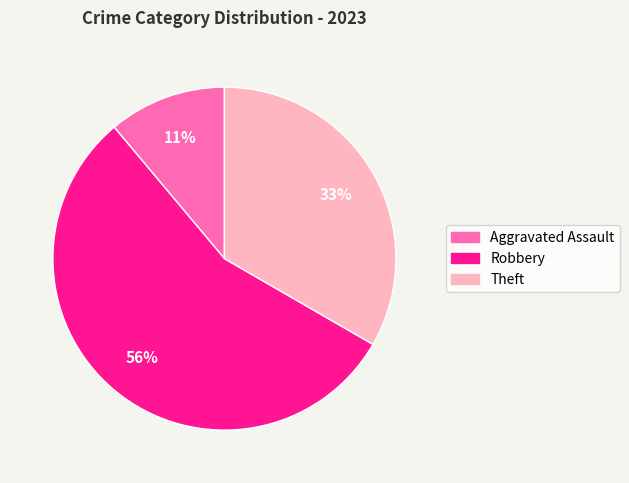

What is the majority slice?

Robbery